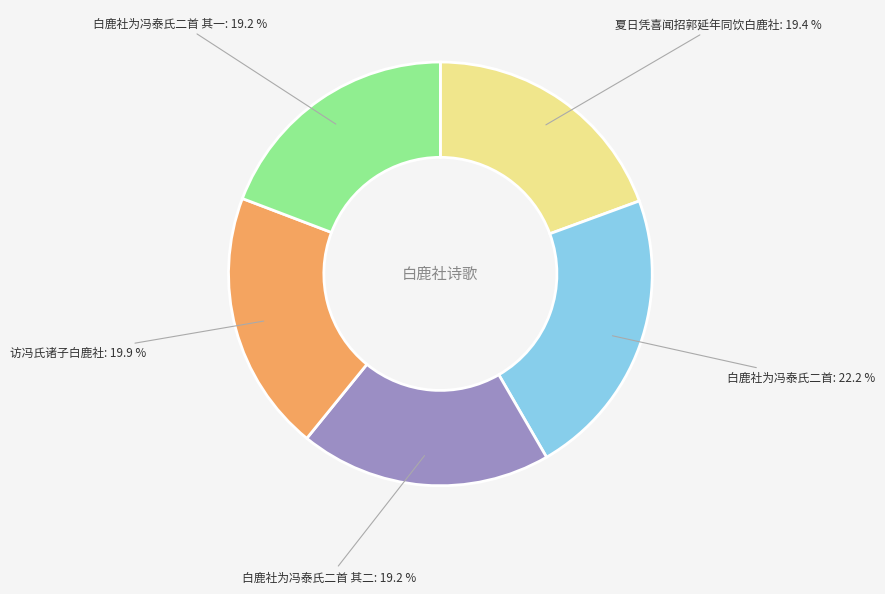

To the nearest percent, what is the average slice percentage?

20%